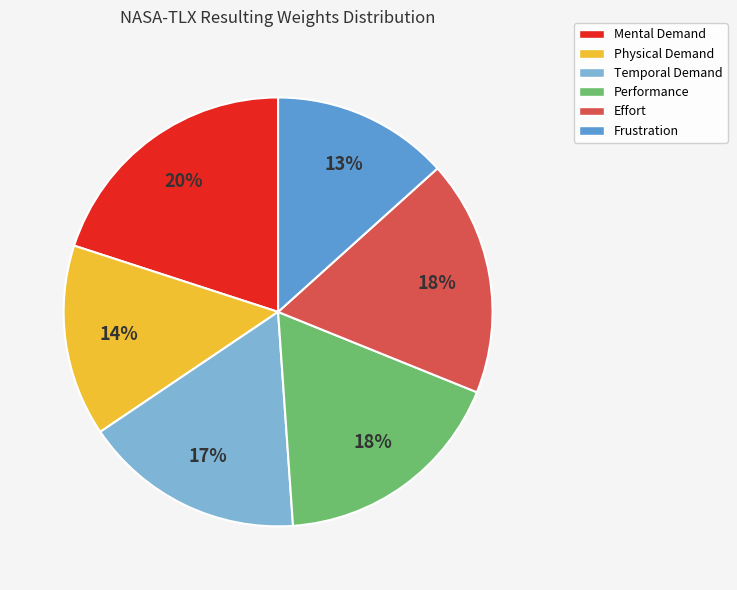

What percentage is the Physical slice, to the nearest percent?

14%